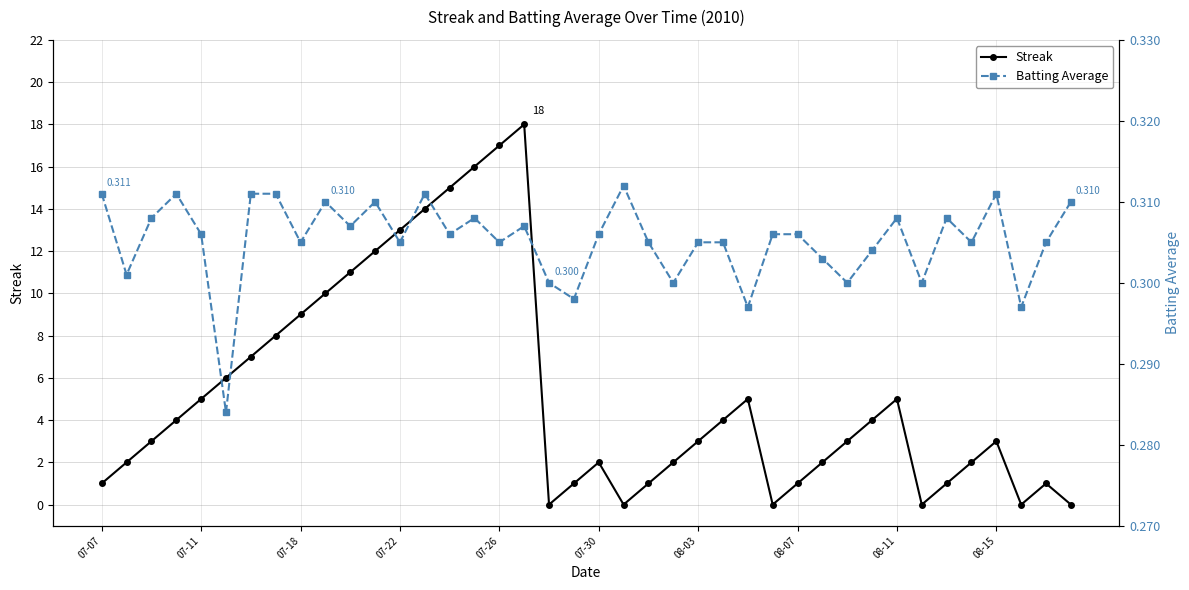

True or false: Batting Average has more than 2 points higher than both neighbors.

True